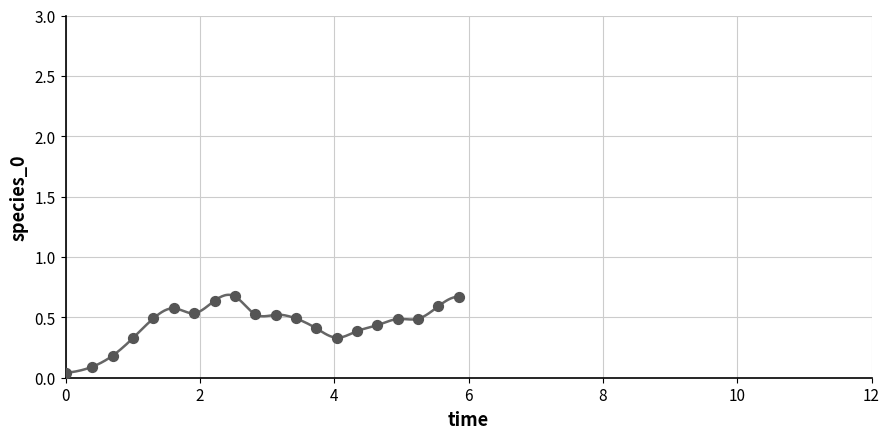

What is the range of X values (max minus min)?

5.9